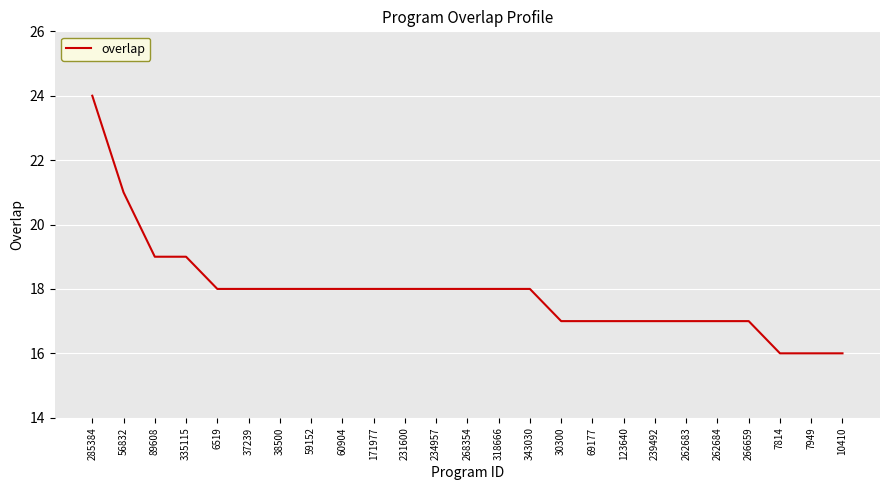

What position from the left is 10410?

25